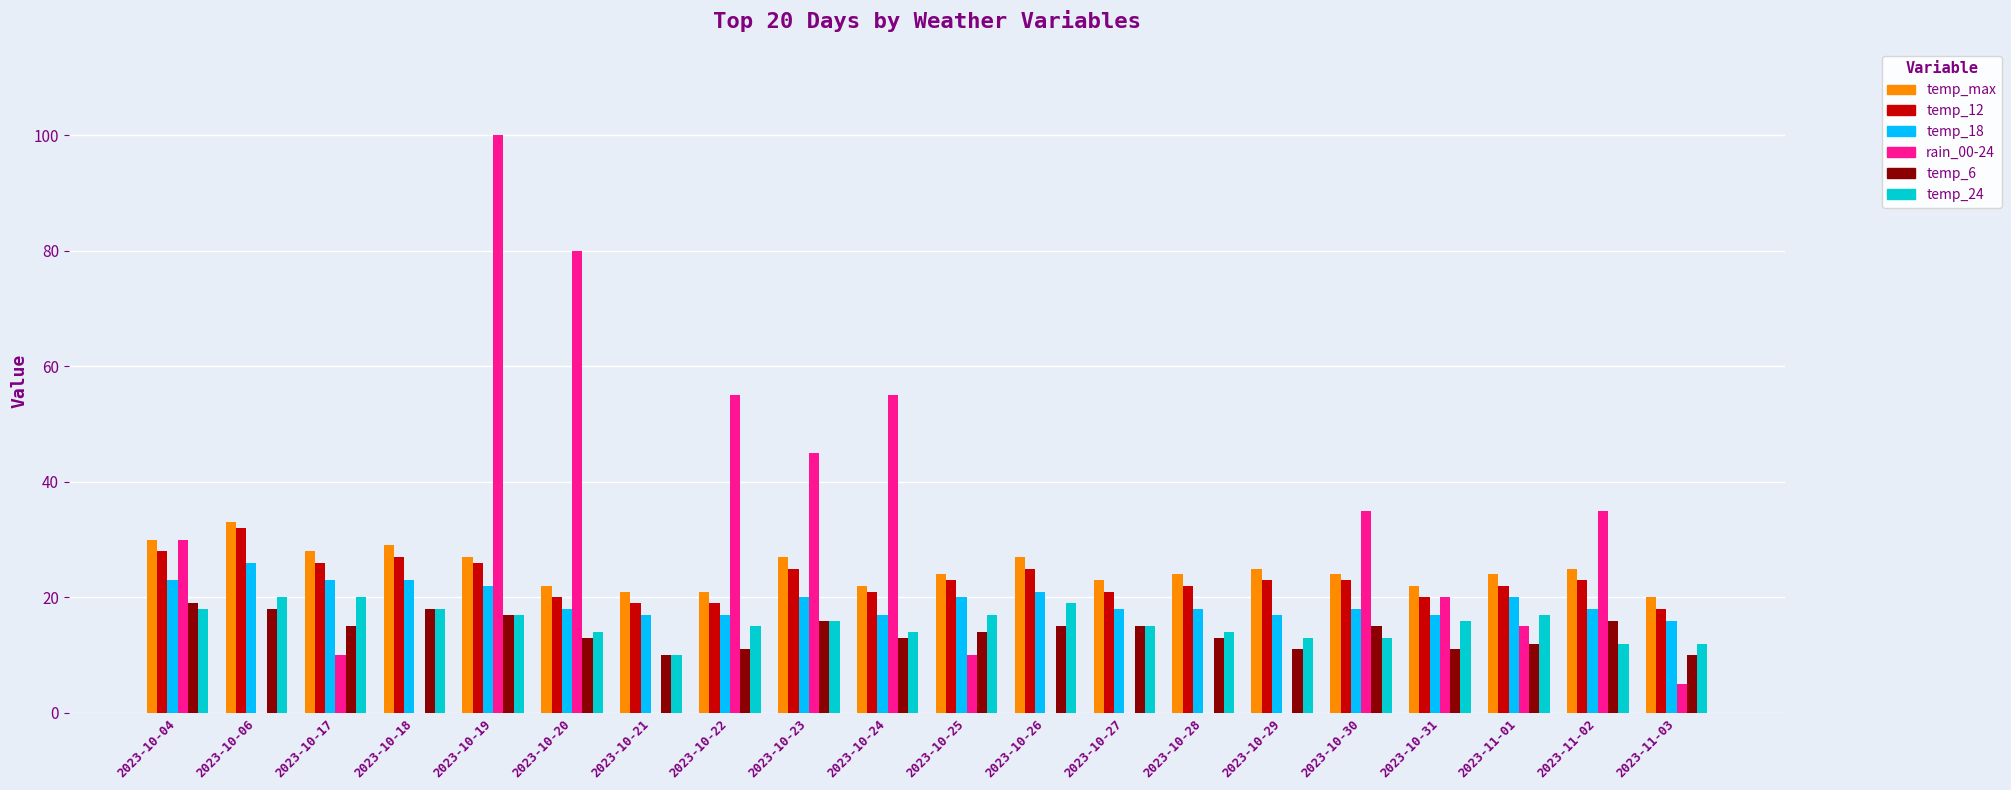

How many temp_6 values are between 12 and 16?

11